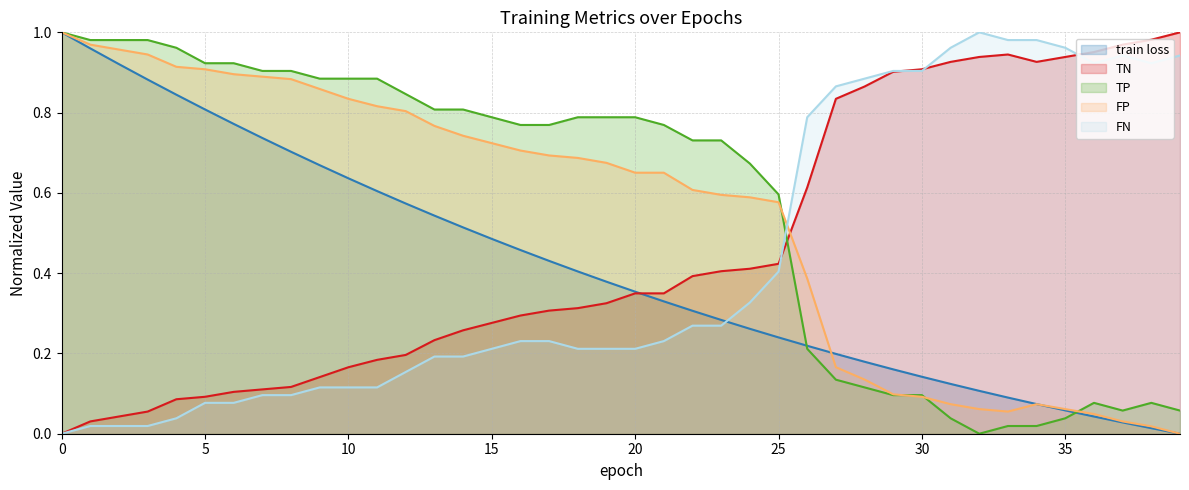

How many lines are shown in the chart?

5